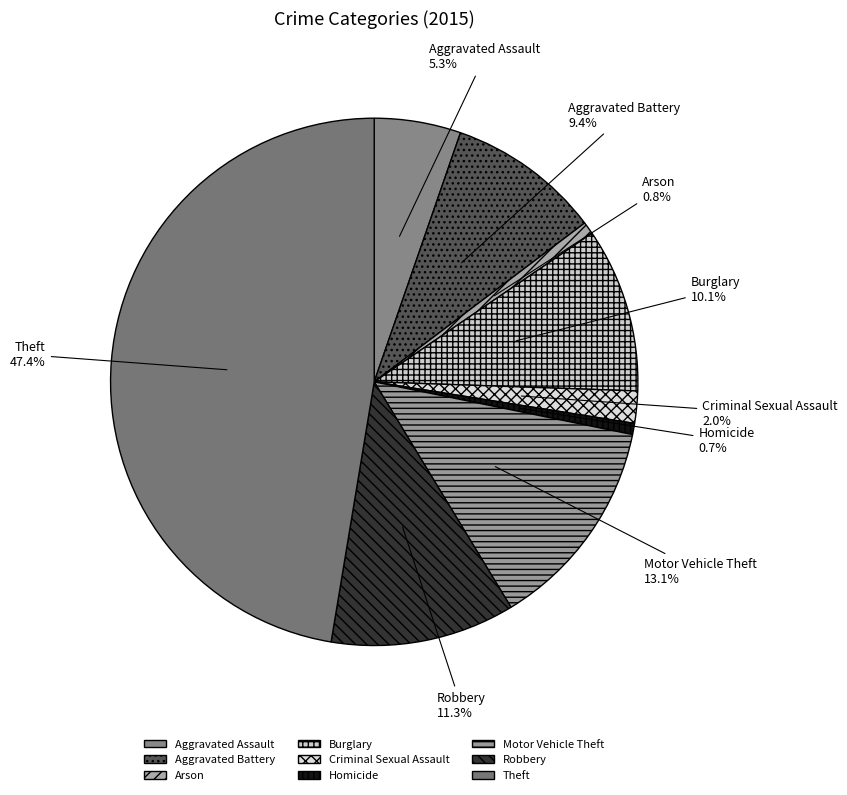

Approximately how many times larger is the value at Aggravated Assault compared to Theft?

0.1